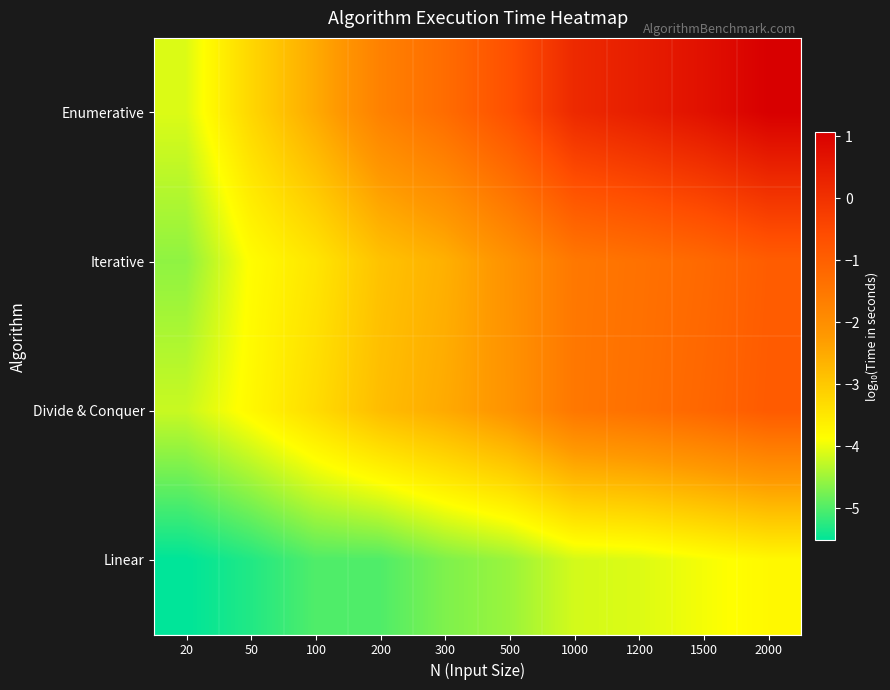

Rank the series at 50 from lowest to highest value.

Linear, Iterative, Divide & Conquer, Enumerative